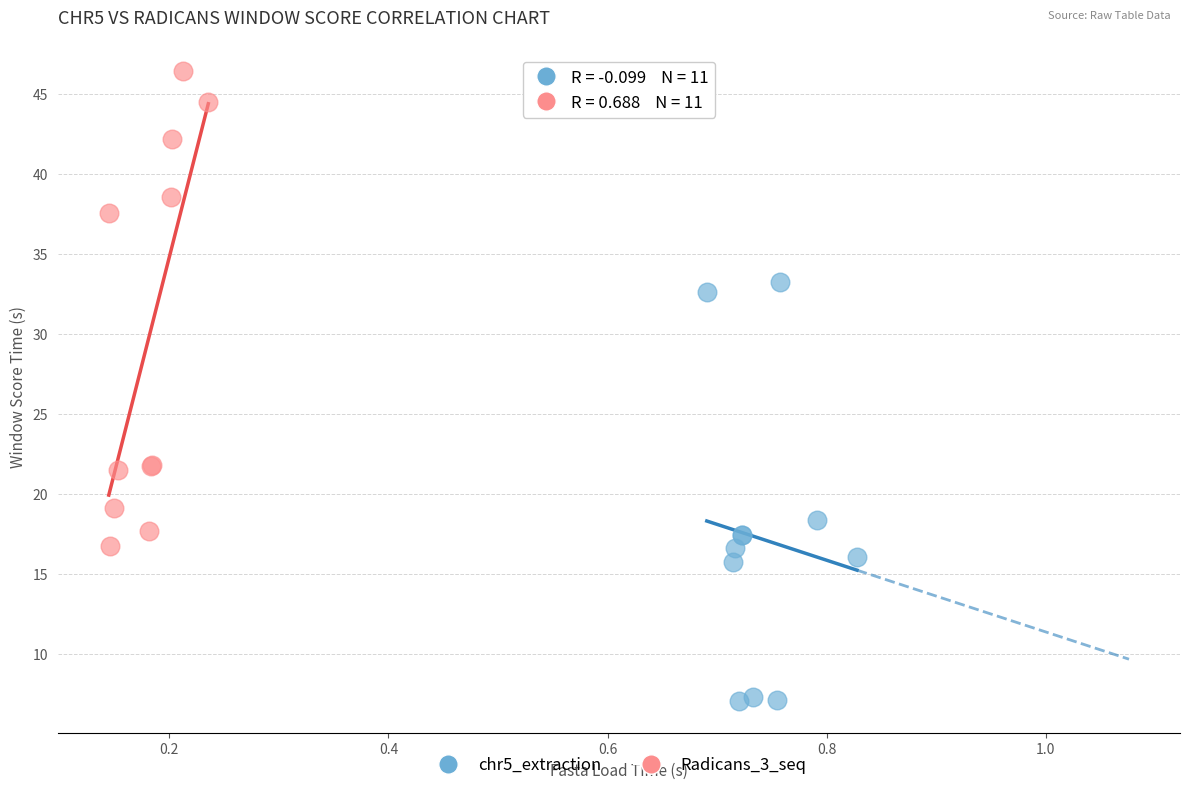

Which series reaches the minimum Y coordinate?

chr5_extraction